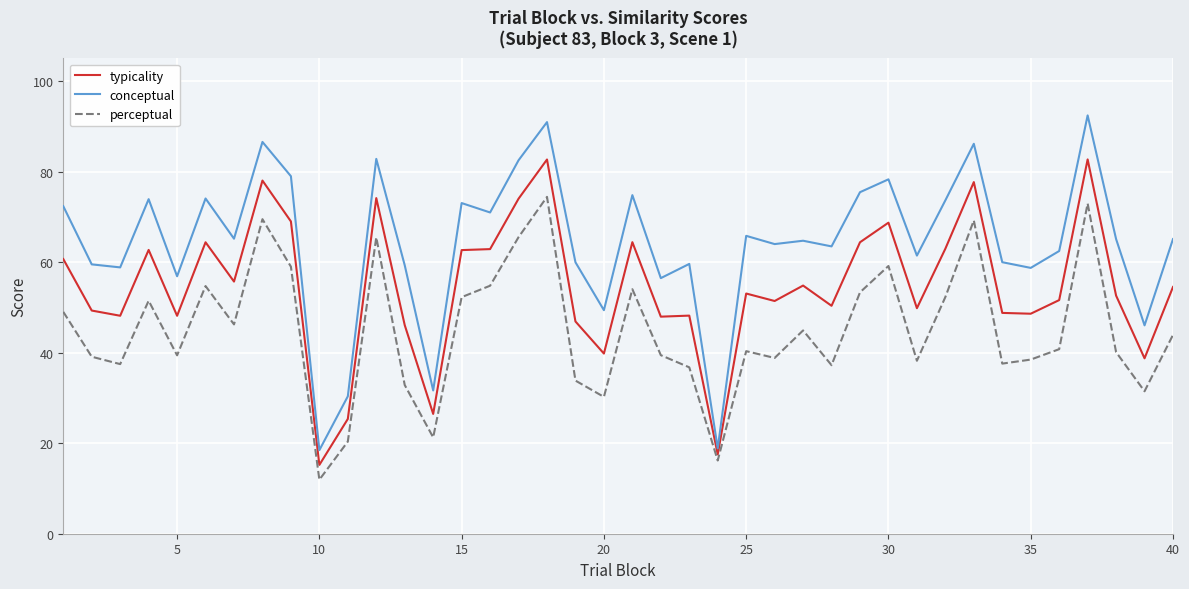

Which series has the largest total across all categories?

conceptual